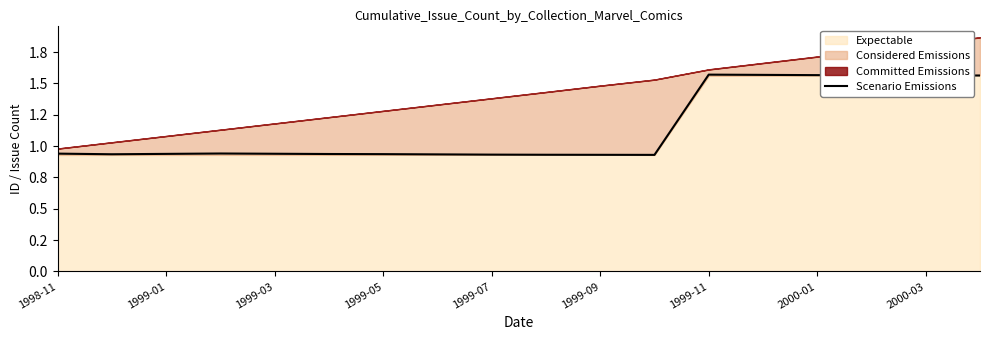

What is the sum of all values?

206195